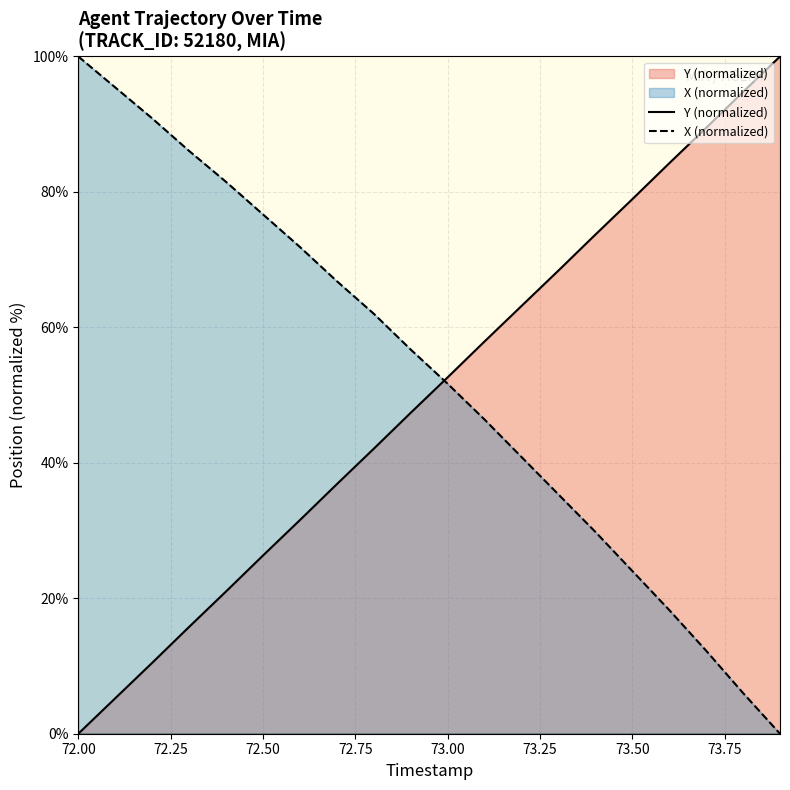

What is the highest value of the X (normalized) series?

100.0